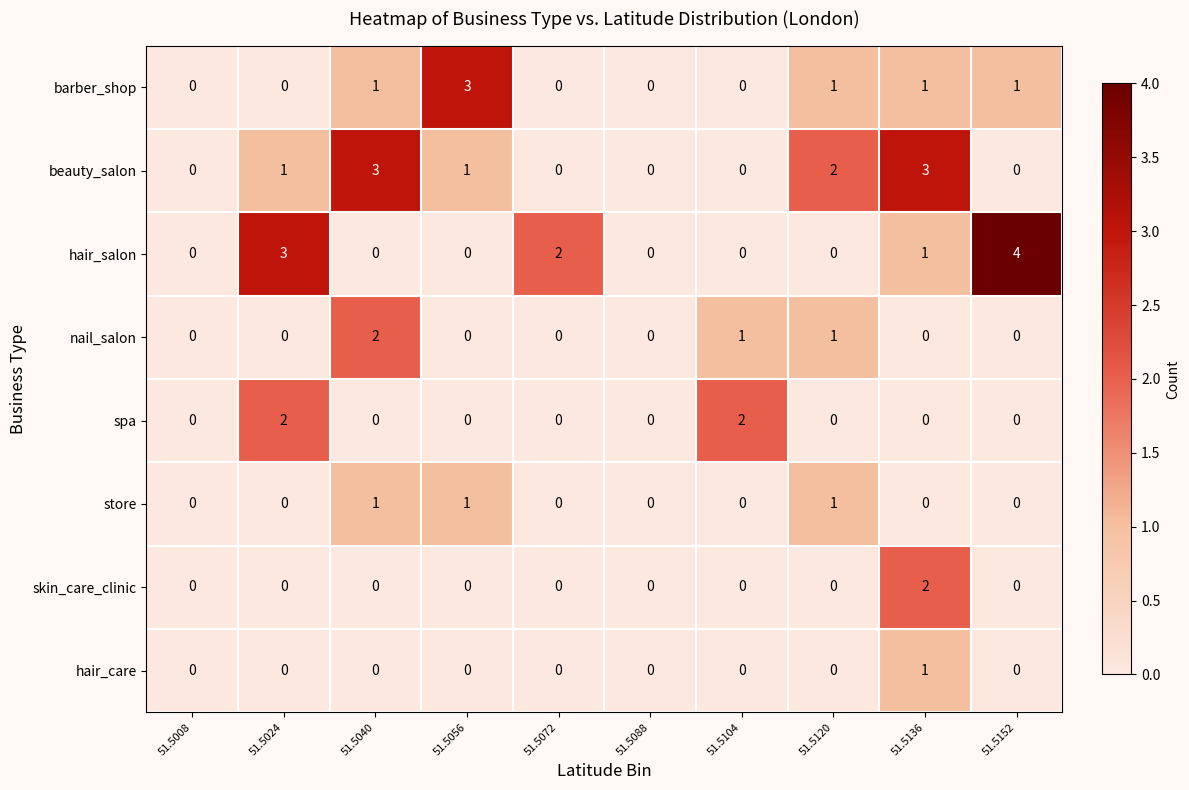

What is the total value across all series at 51.5136?

8